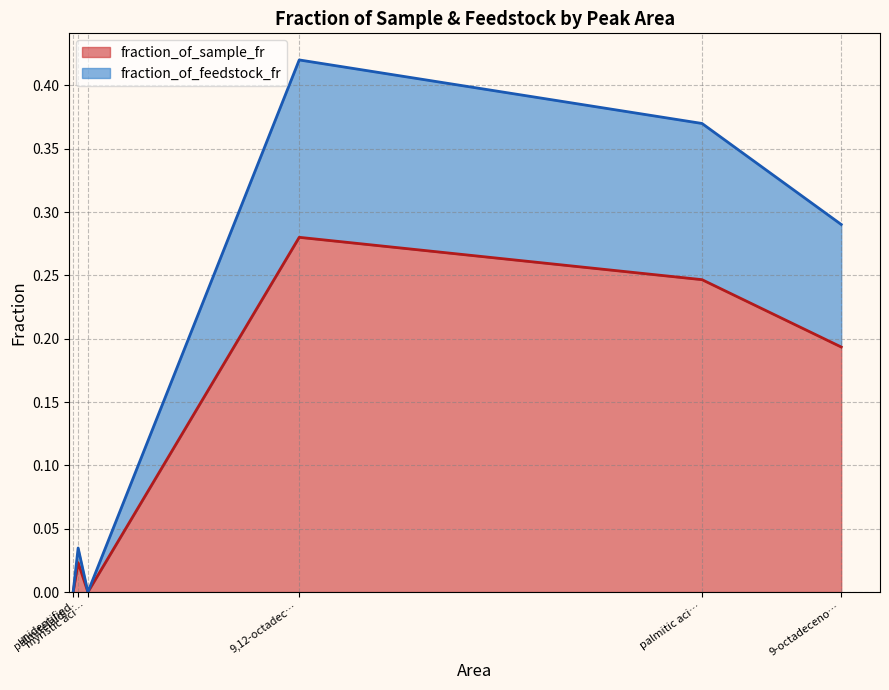

List the series in order of their overall mean, lowest first.

fraction_of_sample_fr, fraction_of_feedstock_fr